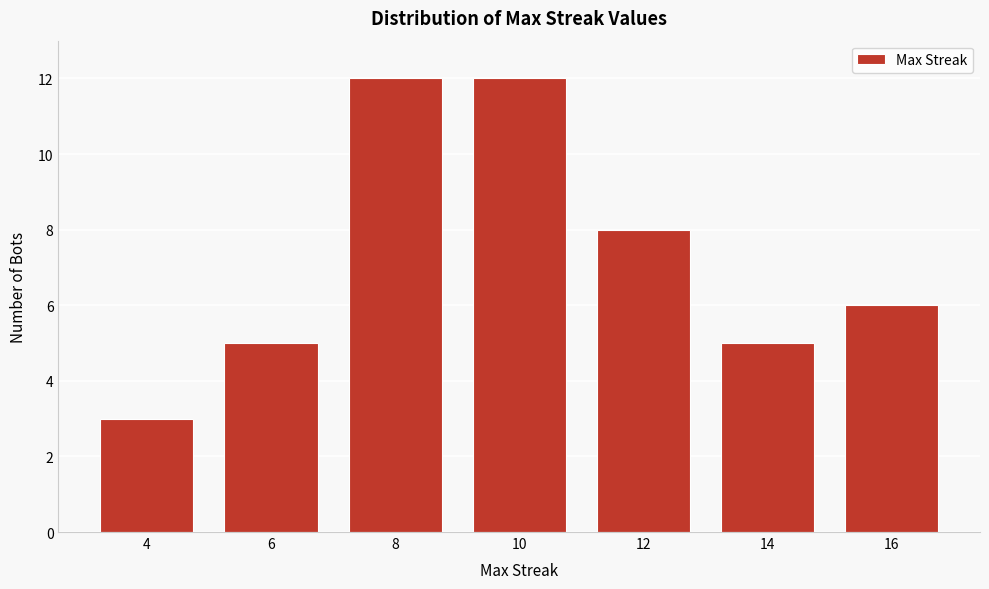

Reading left to right, extract all data points from this chart.

4=3	6=5	8=12	10=12	12=8	14=5	16=6